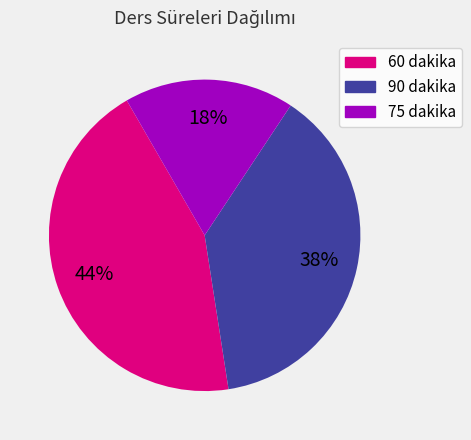

Which category has the smallest portion of the pie?

75 dakika